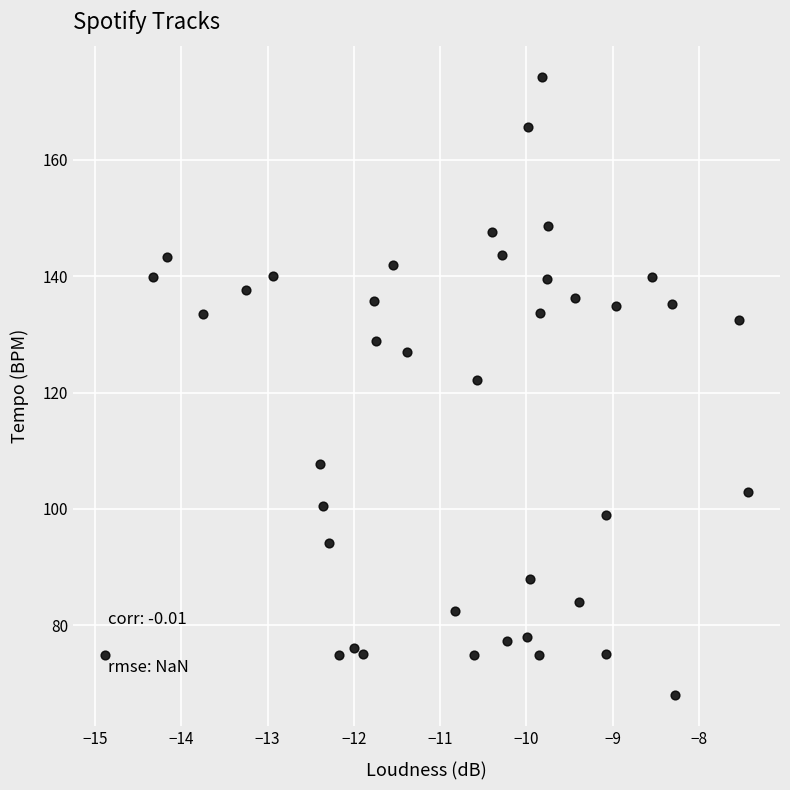

What Y value in the scatter plot is closest to 121?

122.2